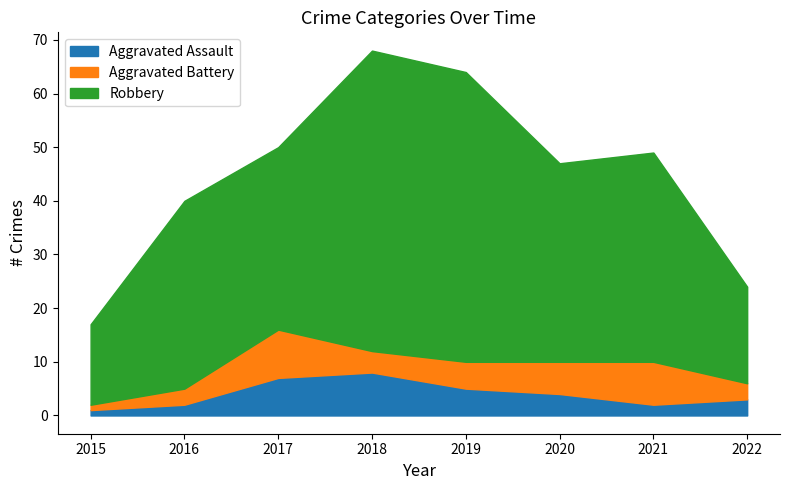

How many interior local valleys does the Aggravated Assault series have?

1